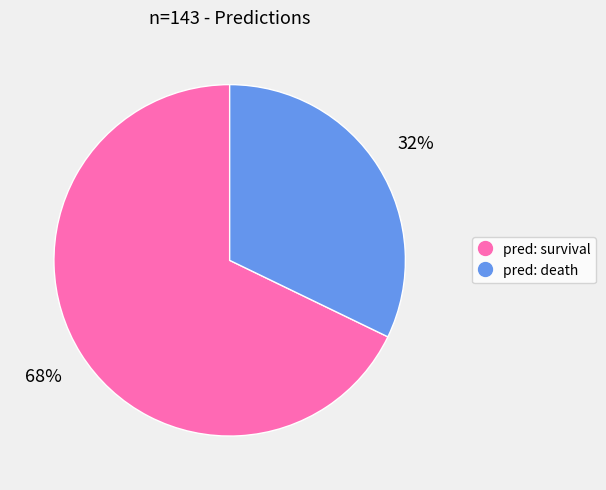

To the nearest percent, what is the average slice percentage?

50%